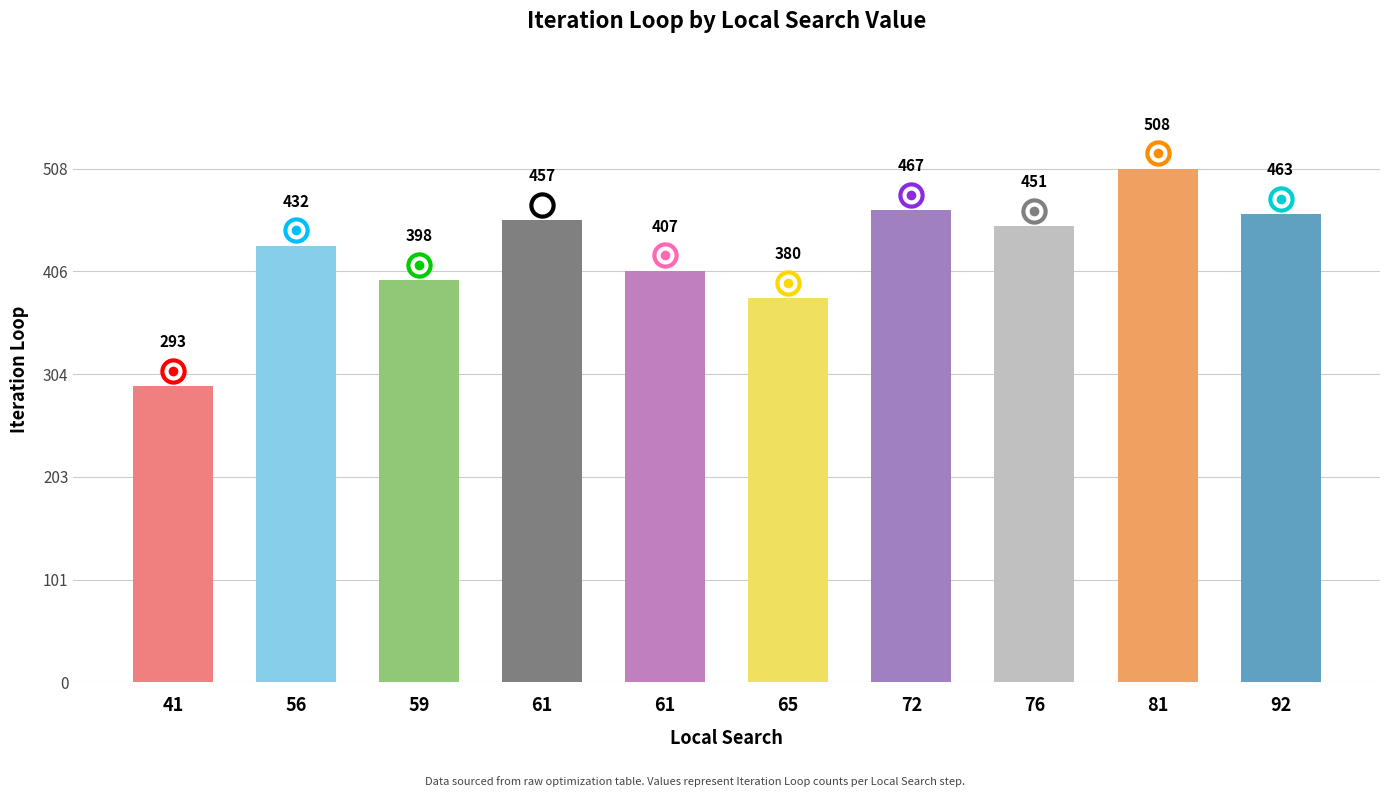

What is the difference between the values at 76 and 61?

44